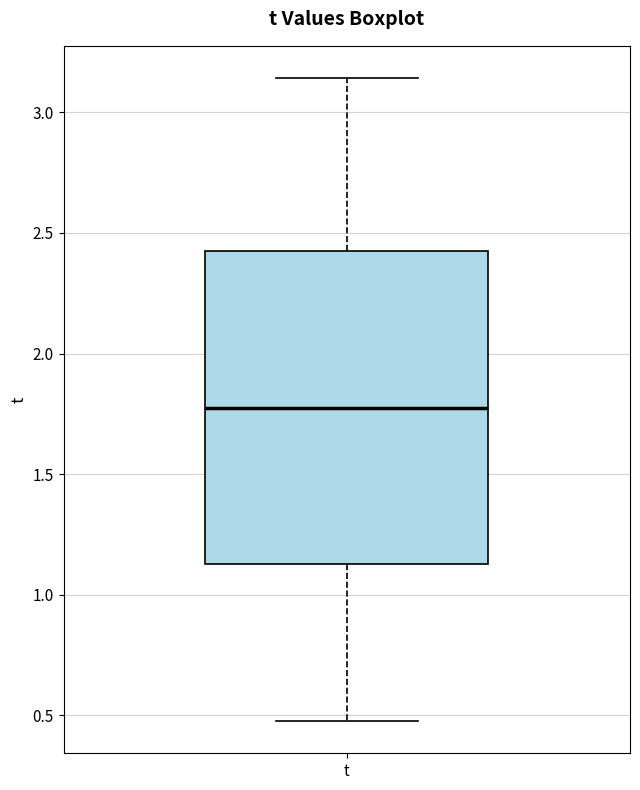

Read this box plot against the y-axis: the position of the median line, the range covered by the box, and the ends of both whiskers. The values are not printed on the chart, so give them approximately, as read against the axis.

median 1.80, box 1.15 to 2.45, whiskers 0.50 to 3.15